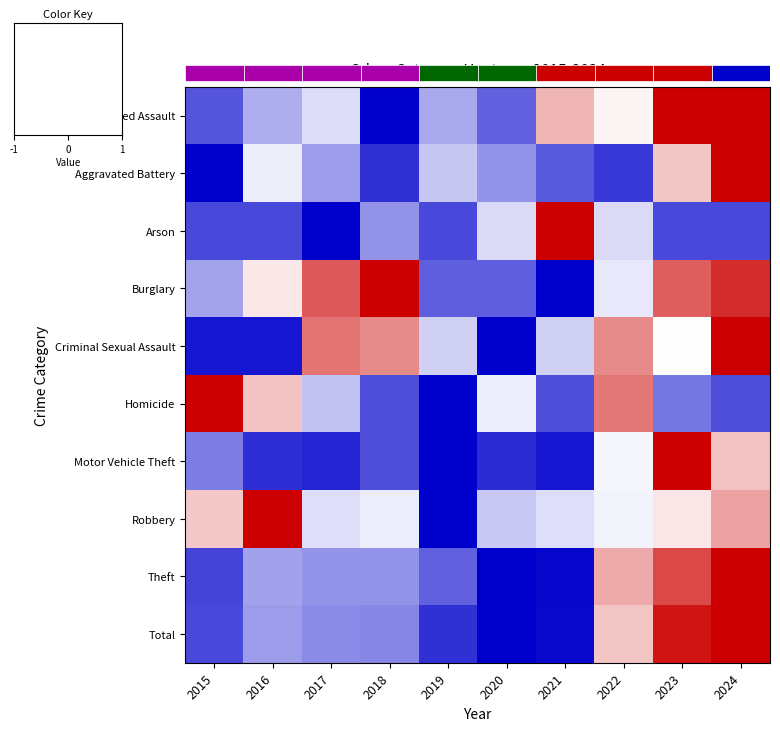

At which label is Homicide closest to 0?

2020